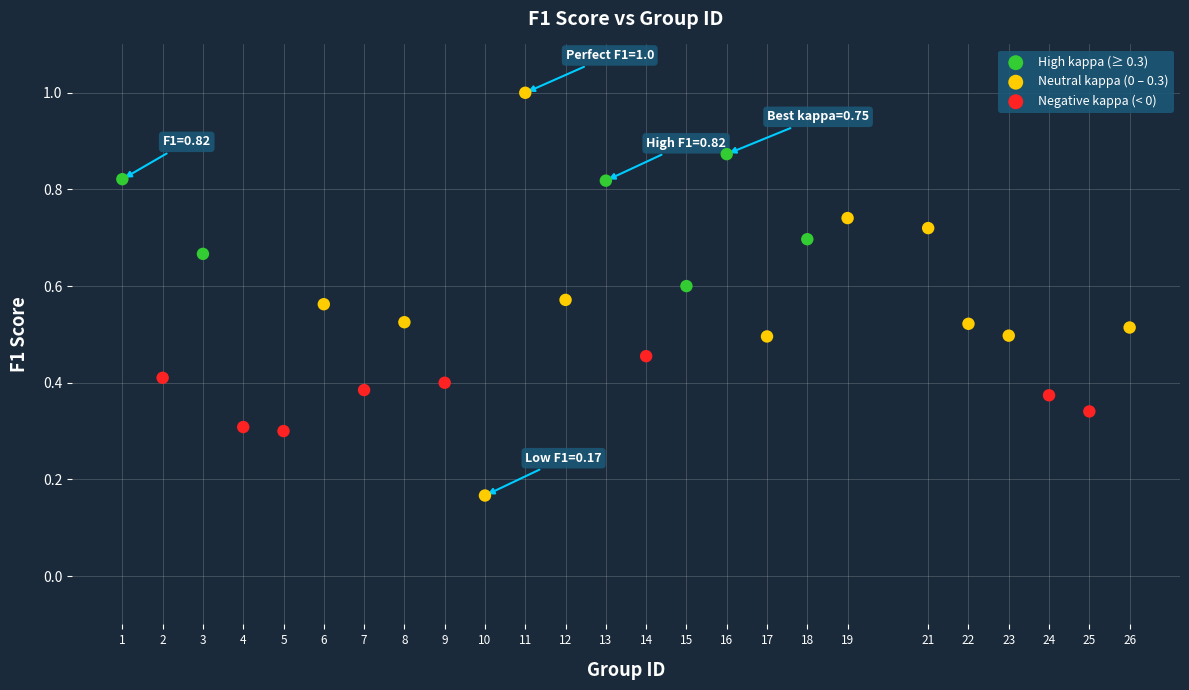

Which series reaches the minimum Y coordinate?

Neutral kappa (0 – 0.3)